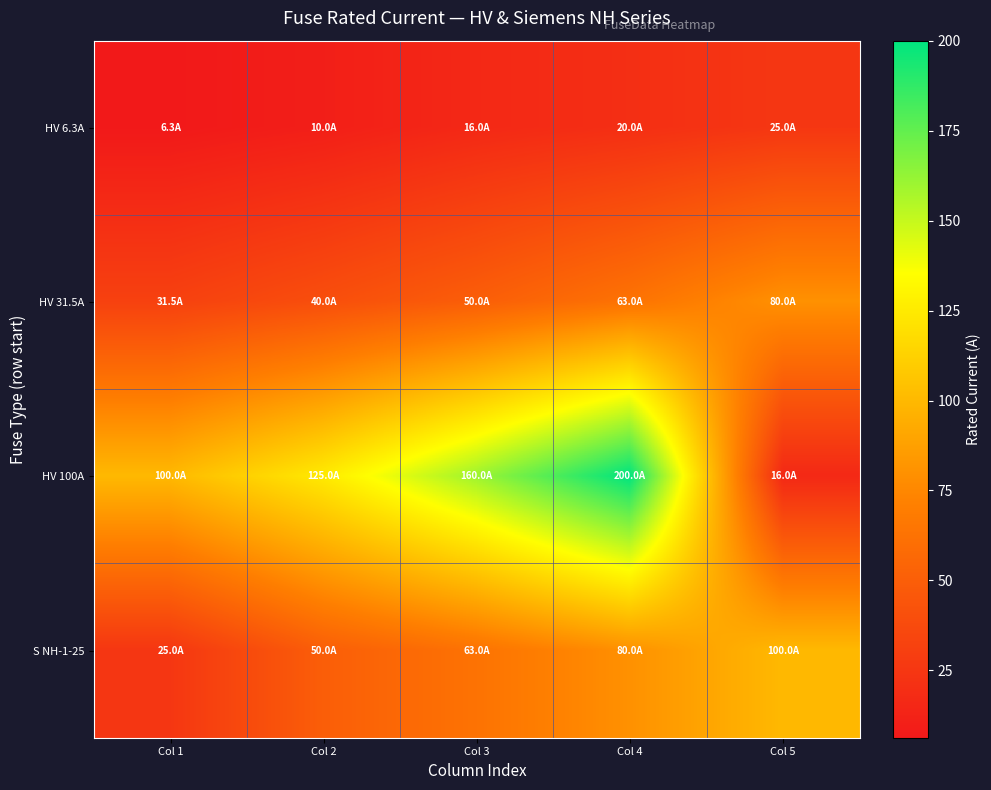

Which series has the widest spread of values?

HV 100A